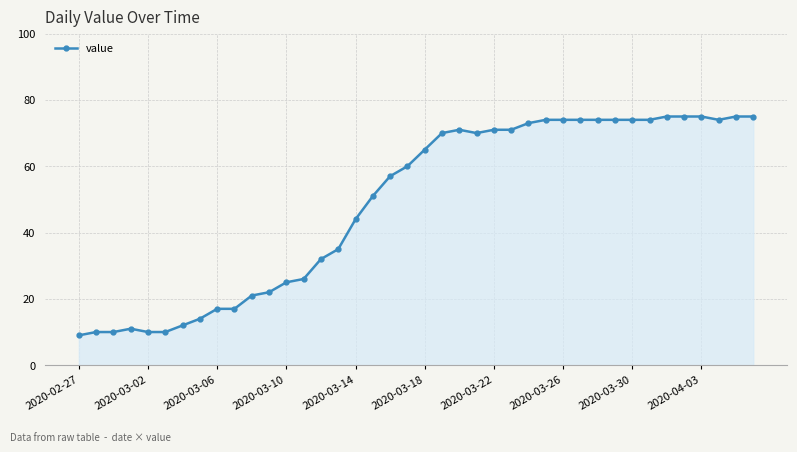

What is the greatest value displayed?

75